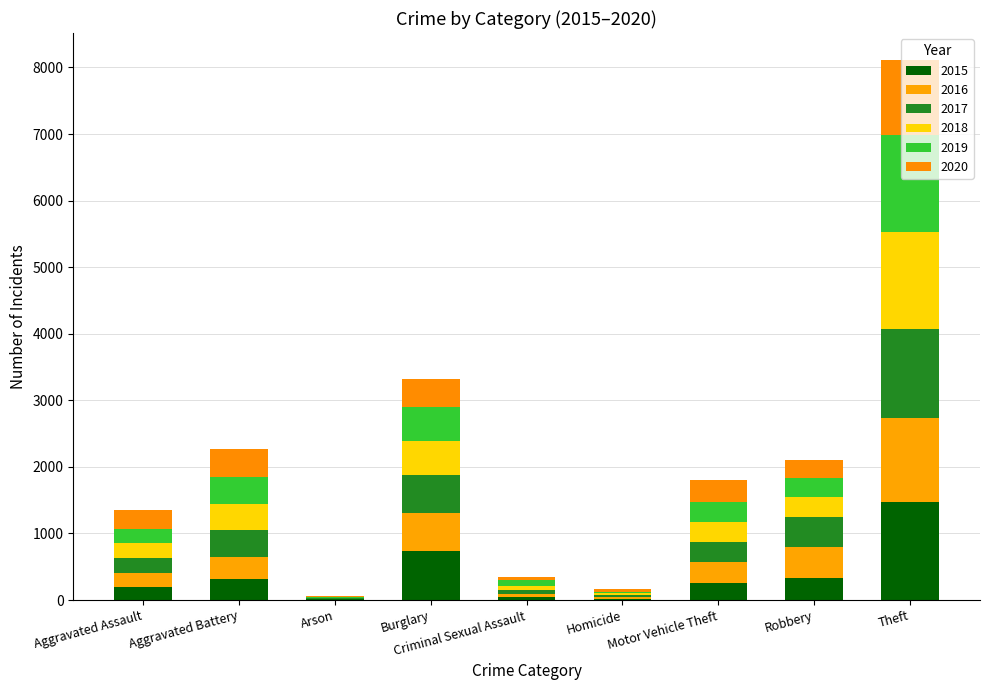

What position from the right is Criminal Sexual Assault?

5